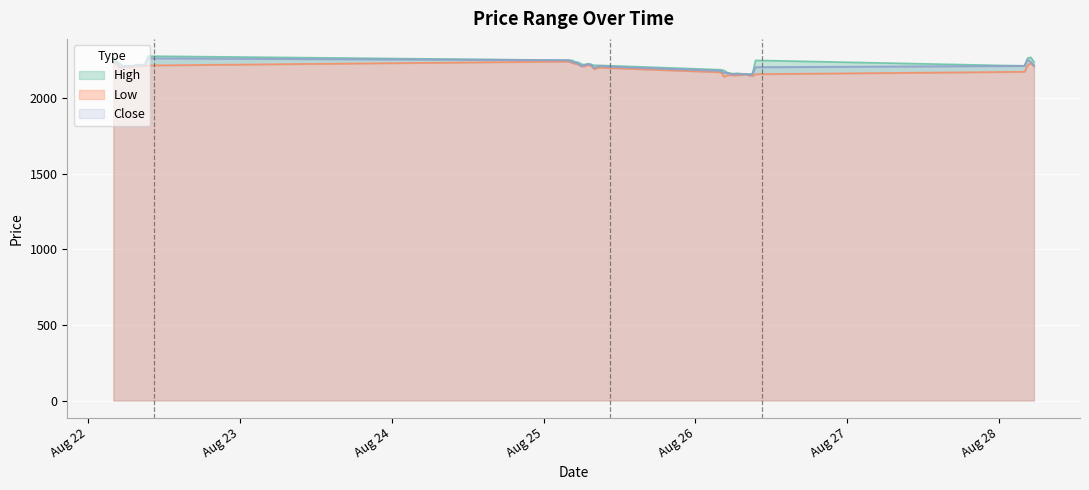

What is the difference between the highest and lowest values at 2025-08-22 05:30?

6.3